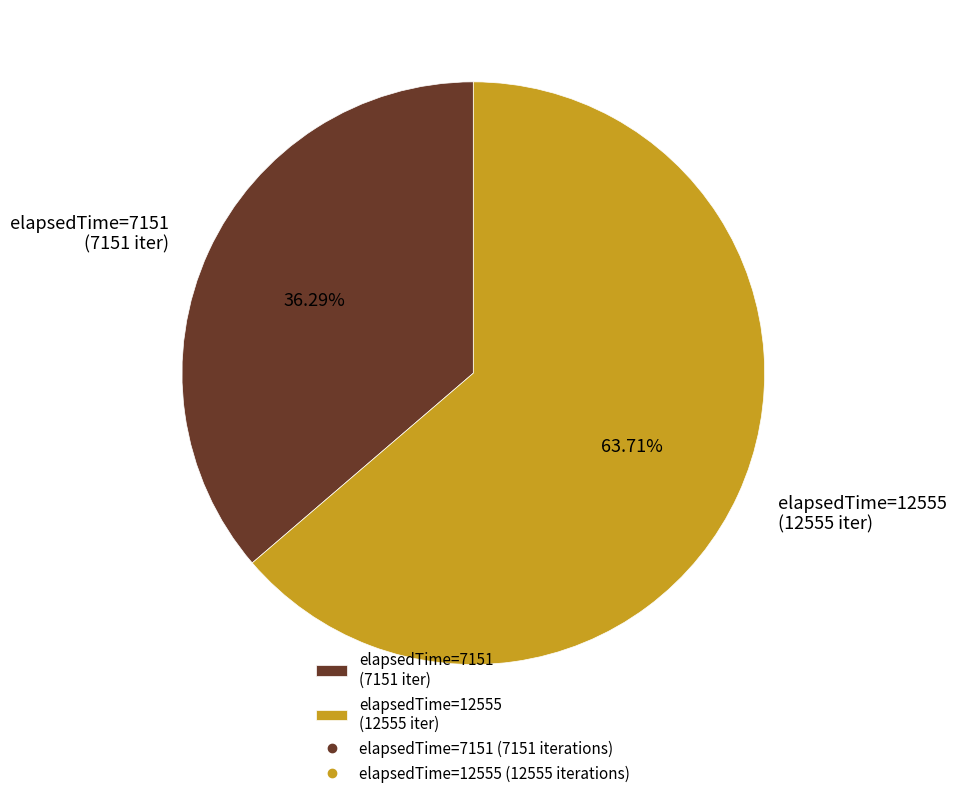

What is the ratio of the value at elapsedTime=7151 (7151 iter) to the value at elapsedTime=12555 (12555 iter)?

0.6